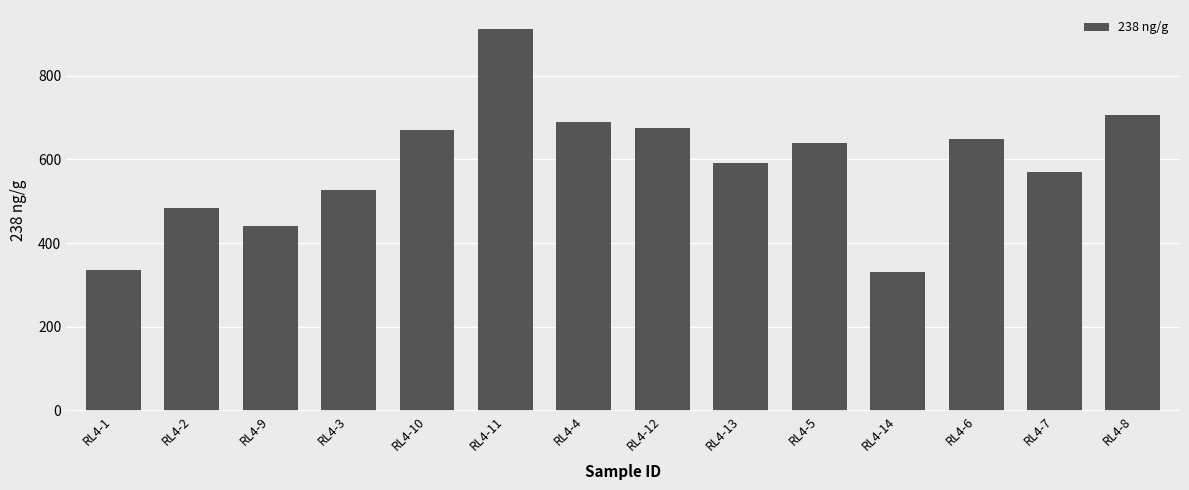

Reading left to right, list all the values displayed in this chart.

335.1	483.8	440.0	526.8	668.9	911.1	689.6	674.9	592.4	639.8	329.9	649.4	569.3	704.8